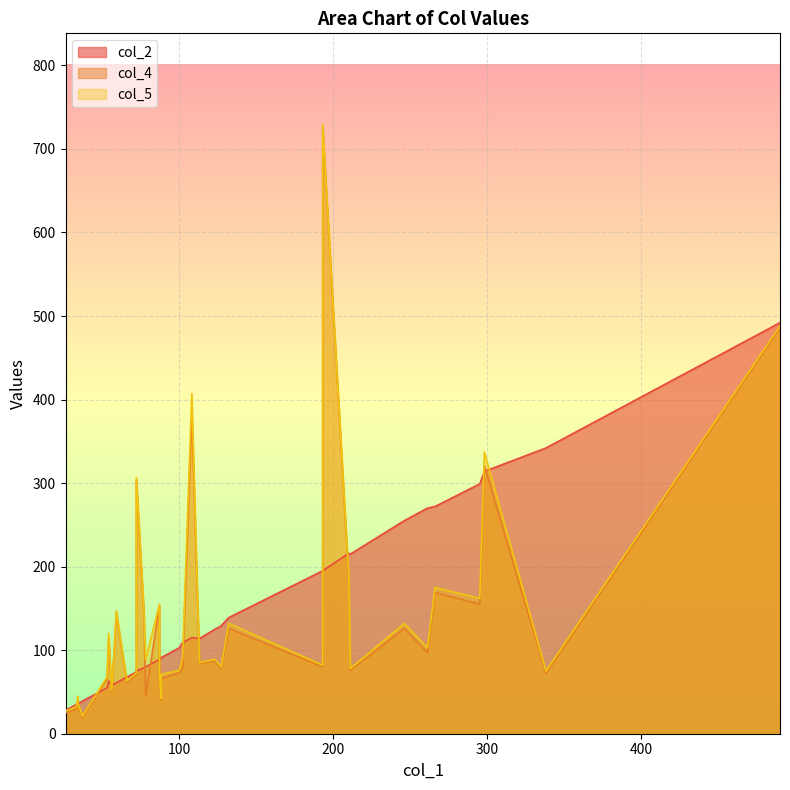

How many categories are shown in the chart?

37